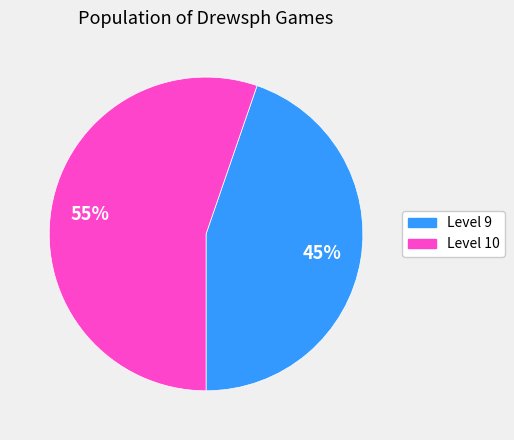

Is there any slice that represents more than half of the pie?

Yes